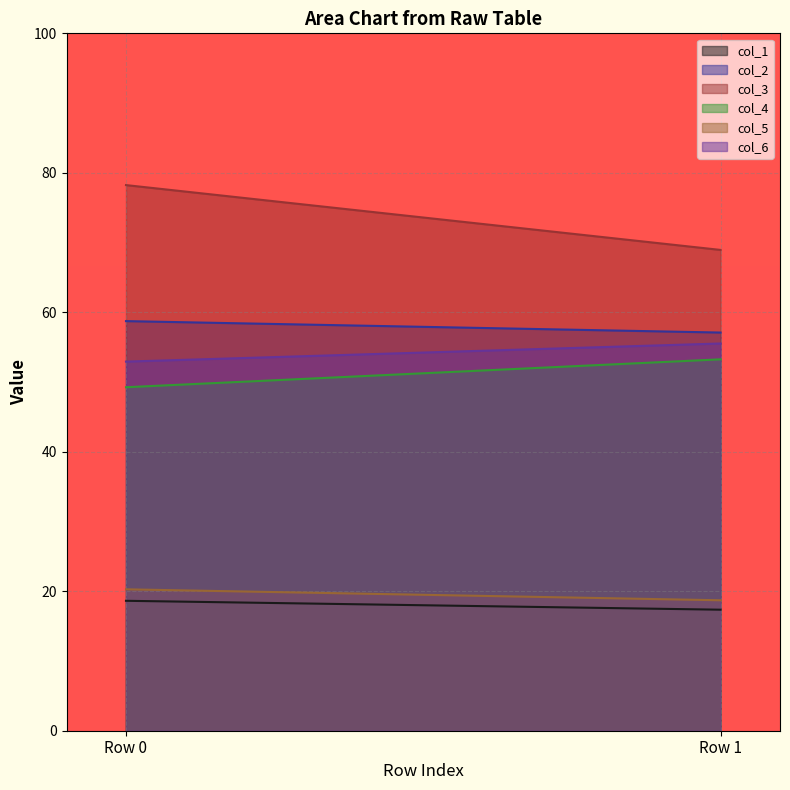

Rank the series at Row 1 from highest to lowest value.

col_3, col_2, col_6, col_4, col_5, col_1